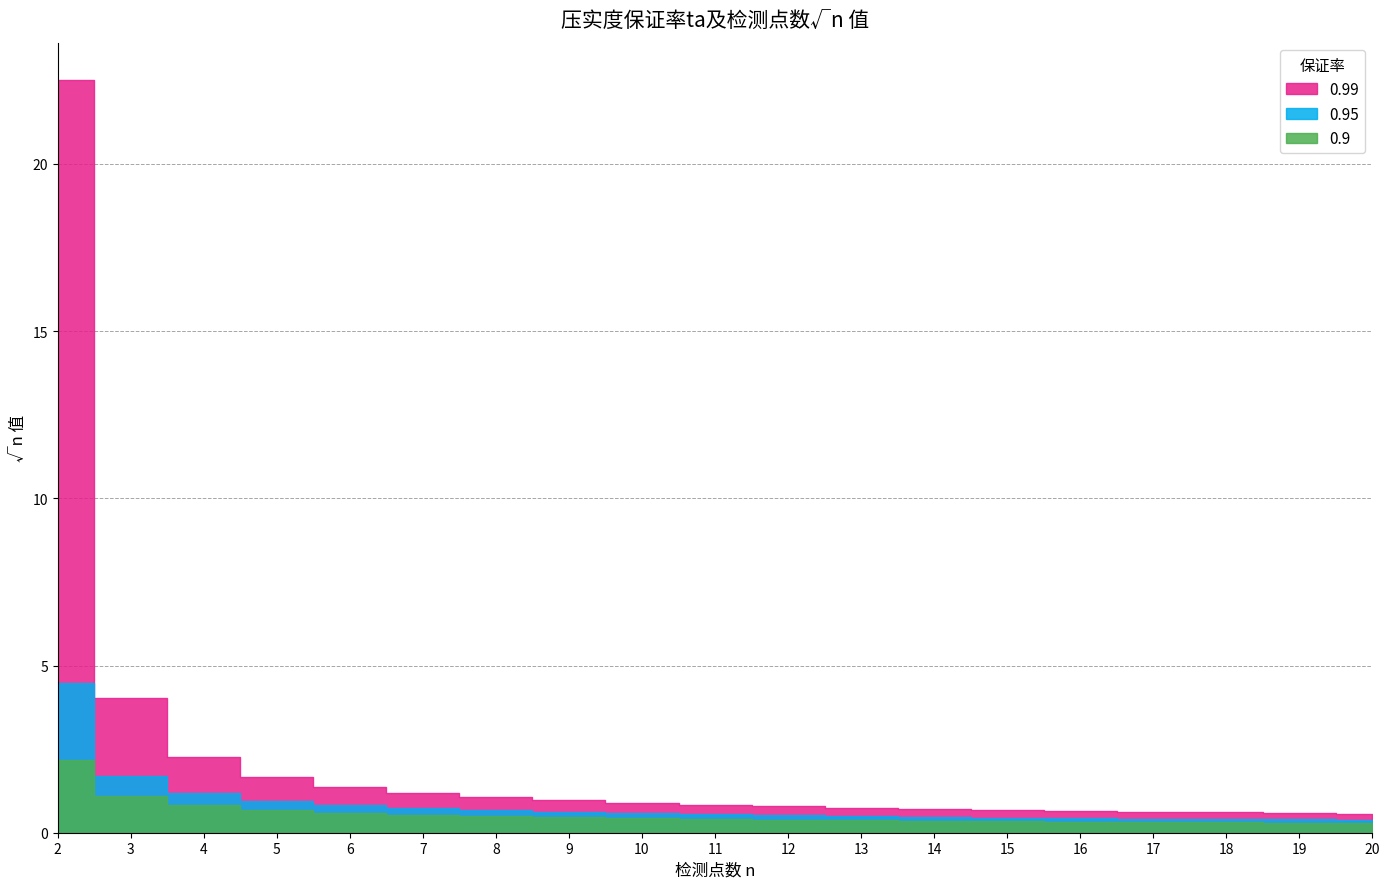

At which label is 0.95 closest to 2?

3